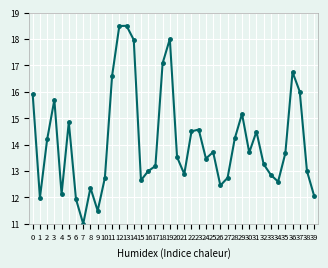

The chart shows a value of 12.7 at 10. True or false?

True